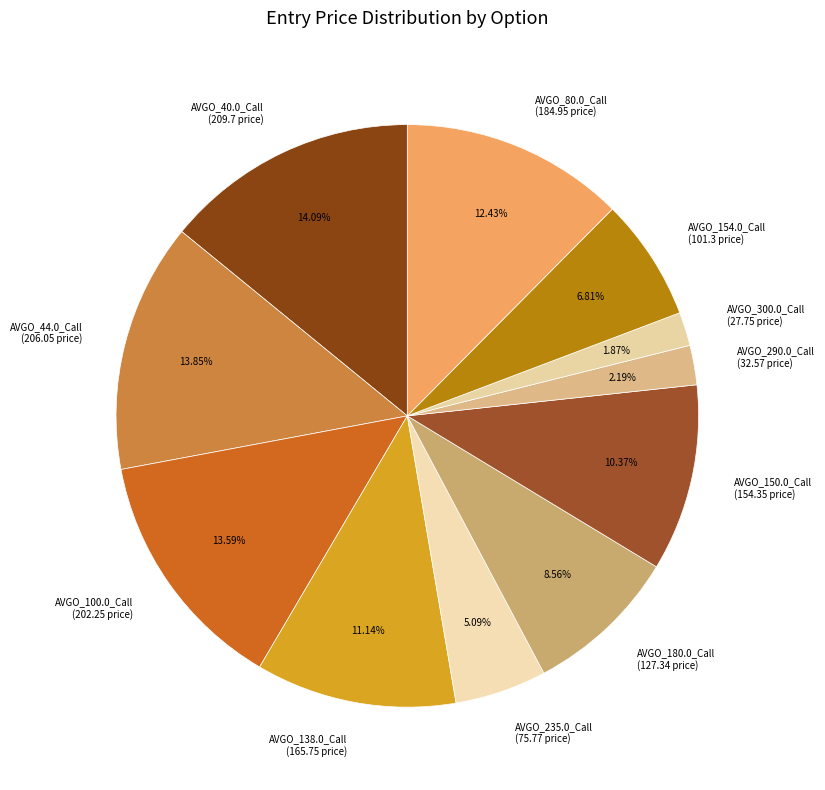

Does AVGO_290.0_Call (32.57 price) represent more than half of the total?

No